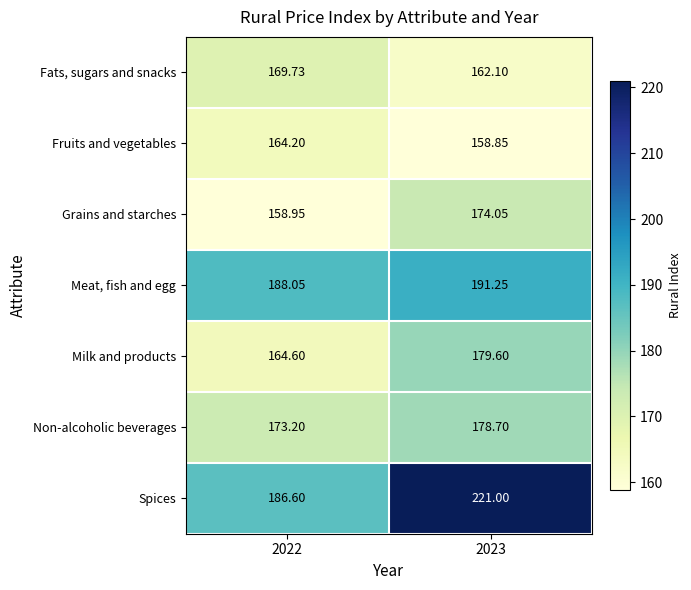

Is the value of Fats, sugars and snacks at 2022 greater than the value of Milk and products at 2022?

Yes